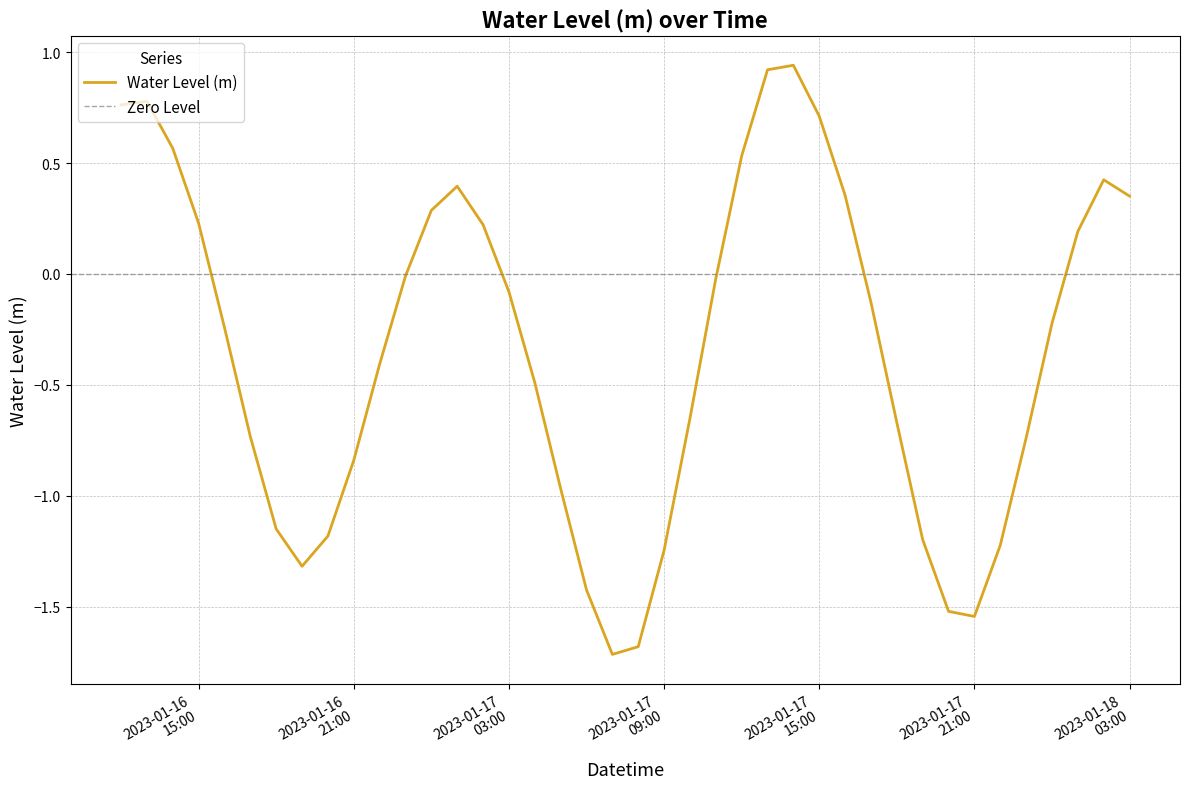

How many distinct data groups are displayed?

1